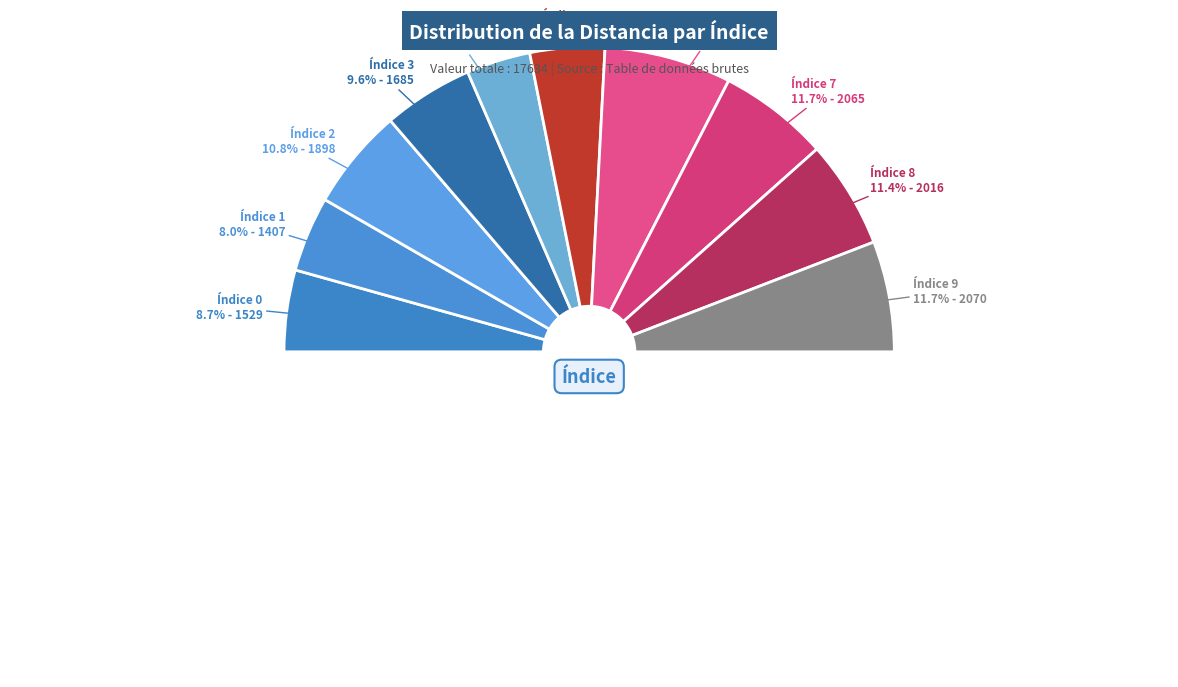

What percentage is the 5 slice, to the nearest percent?

8%